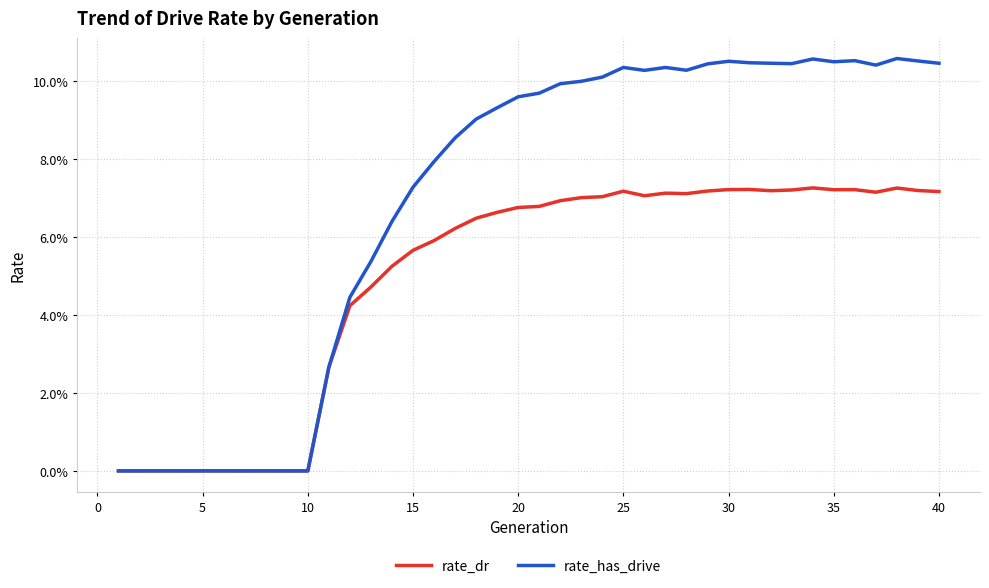

Rank the series by their average value, from lowest to highest.

rate_dr, rate_has_drive